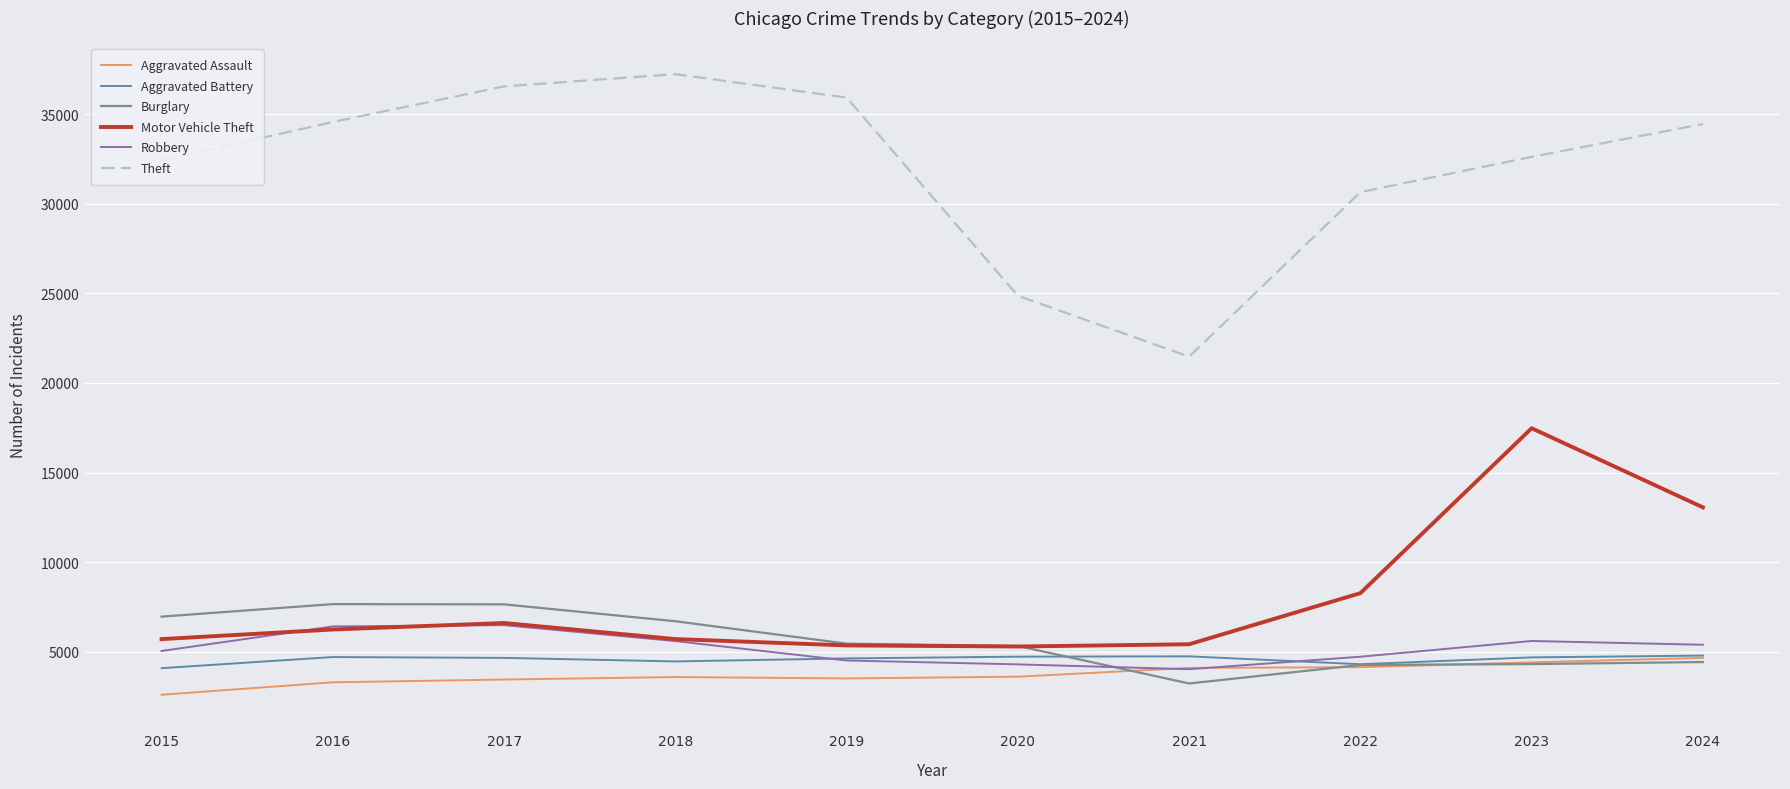

Which series has the widest spread of values?

Theft